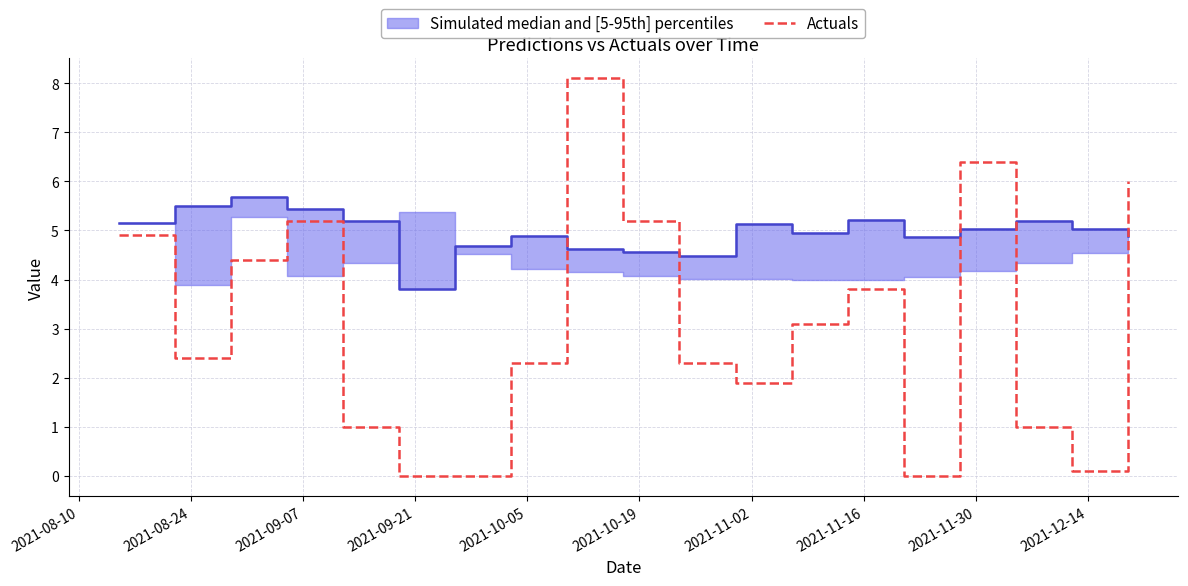

How many points are lower than both their immediate neighbors (excluding endpoints)?

4